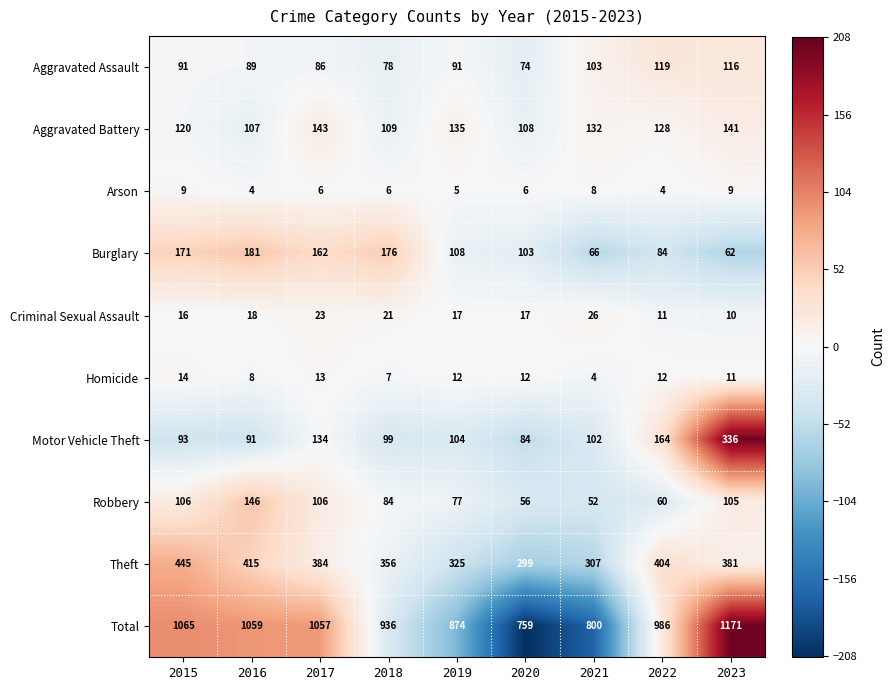

Is the value of Theft at 2019 greater than the value of Robbery at 2017?

Yes